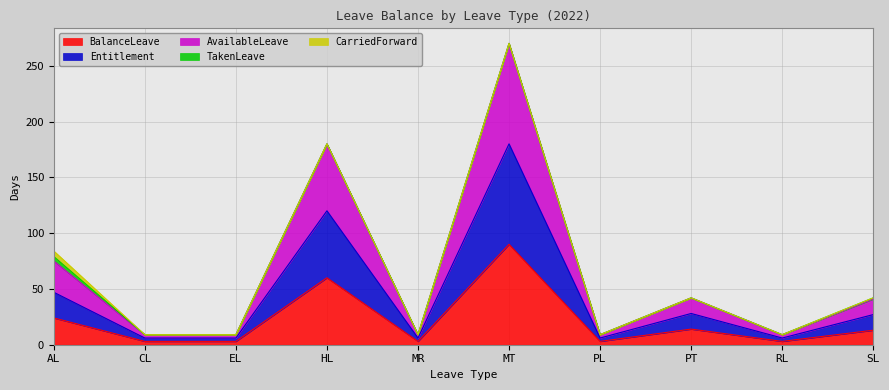

At which category is the sum across all series the highest?

MT